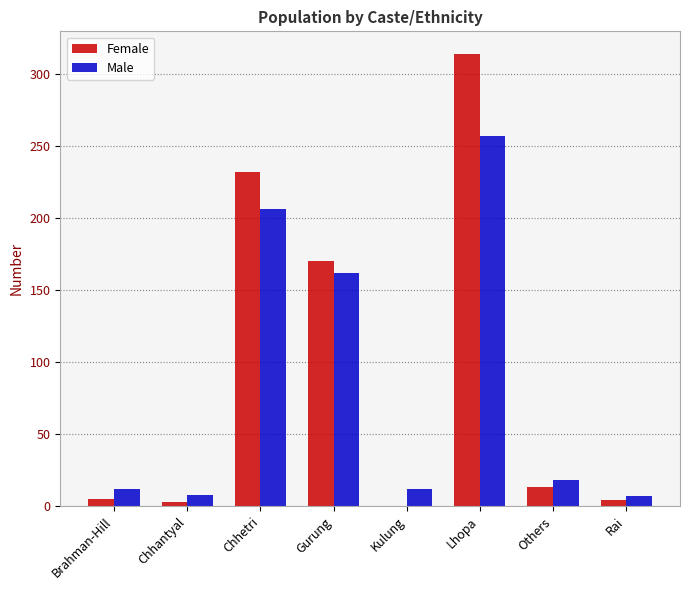

At which label does Female reach its peak?

Lhopa